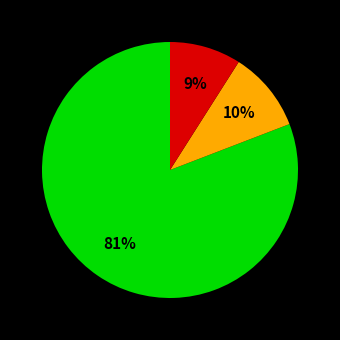

Count the number of slices in the pie.

3